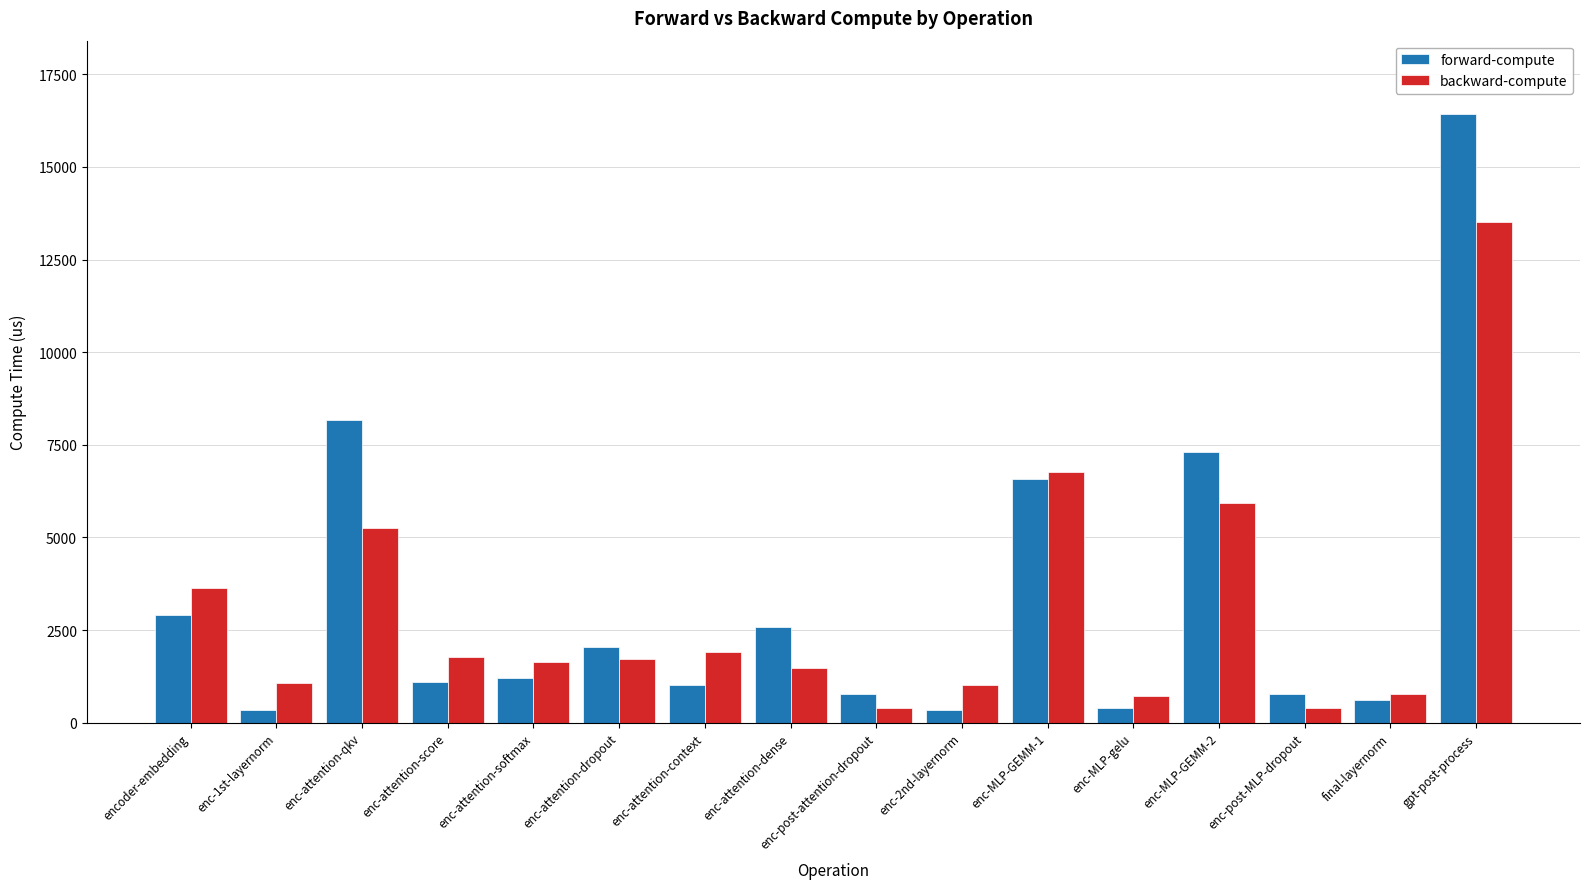

How many values in the forward-compute series are below 1206?

8